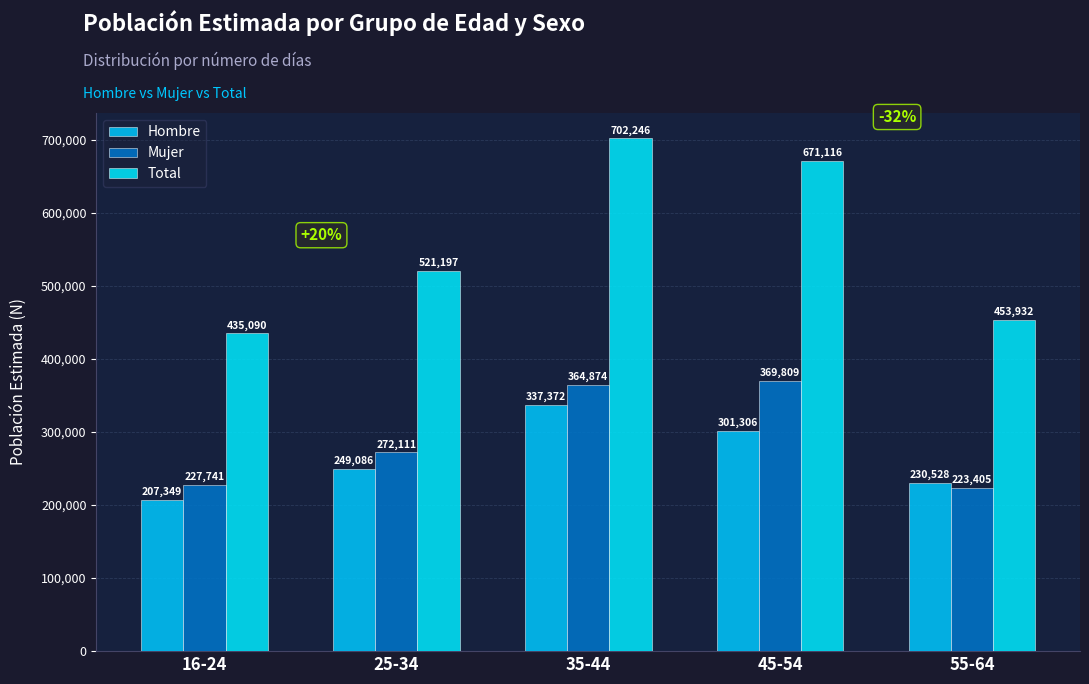

What is the smallest value displayed?

207349